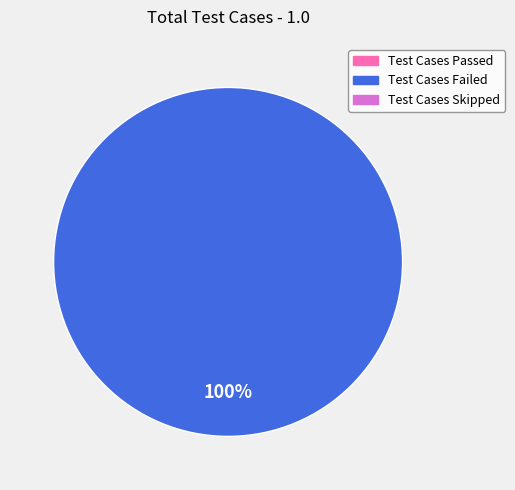

Does any single category account for the majority?

Yes